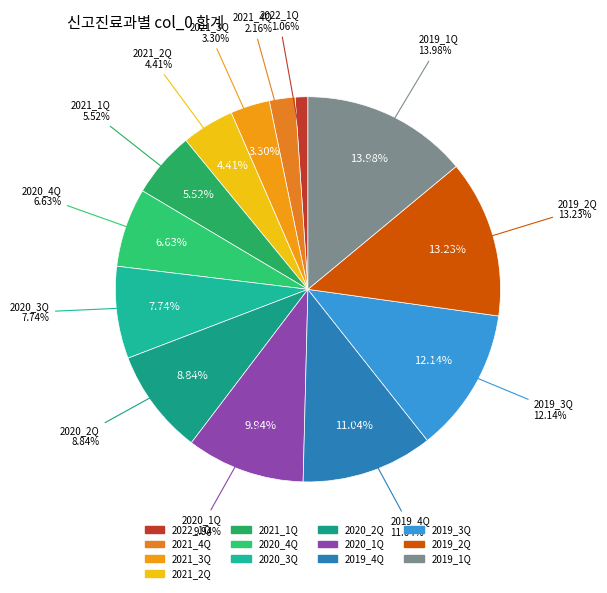

To the nearest percent, what is the difference between the largest and smallest slice percentages?

13%